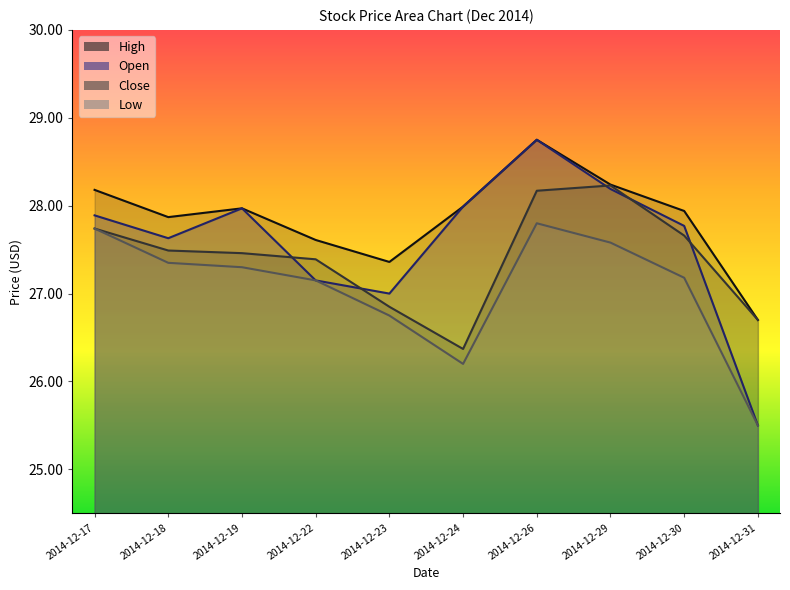

True or false: Low and Open cross at least once.

False